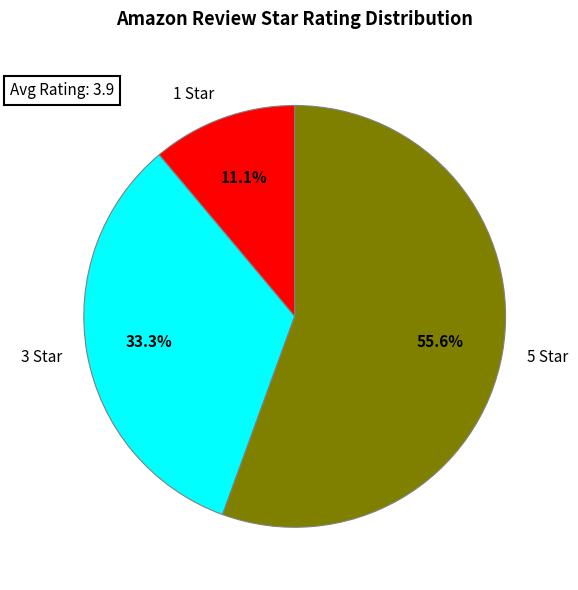

Combined, what portion of the pie is 3 Star and 1 Star?

44.4%